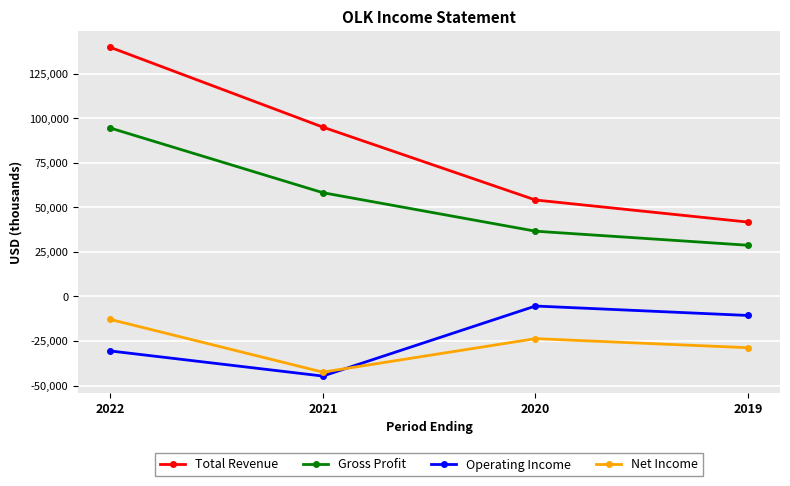

Rank the categories by Net Income value from highest to lowest.

2022, 2020, 2019, 2021